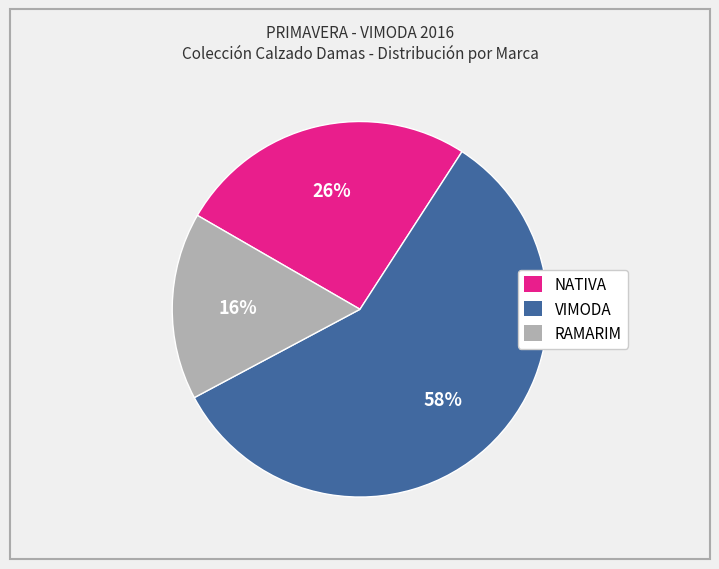

Is the sum of RAMARIM and NATIVA greater than half?

No